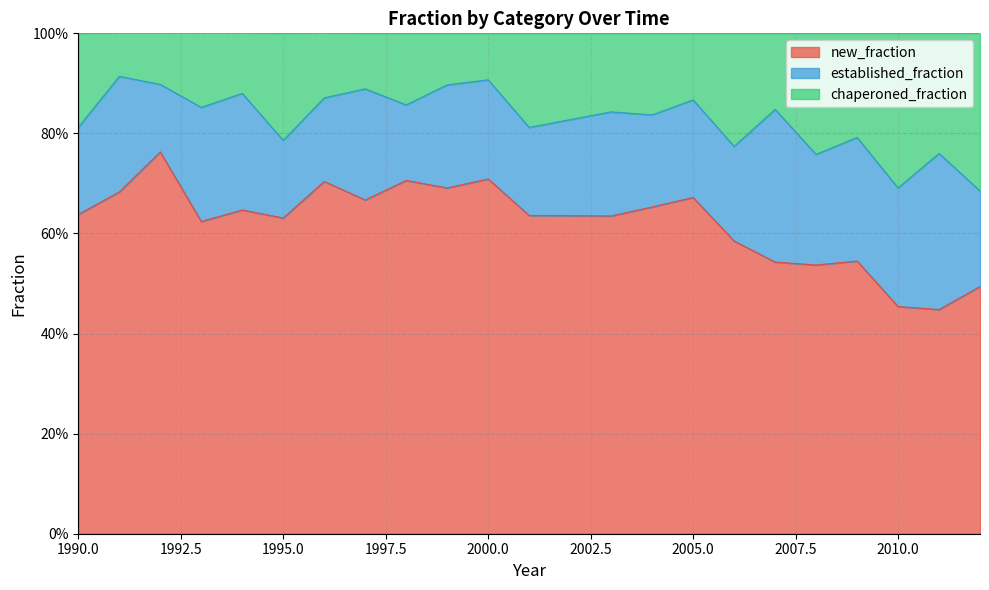

True or false: chaperoned_fraction and new_fraction cross at least once.

False